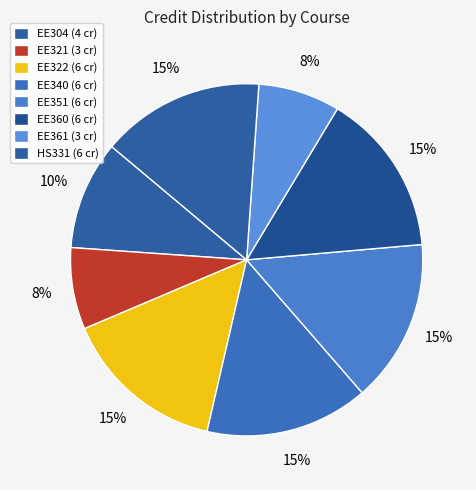

Count the number of slices in the pie.

8